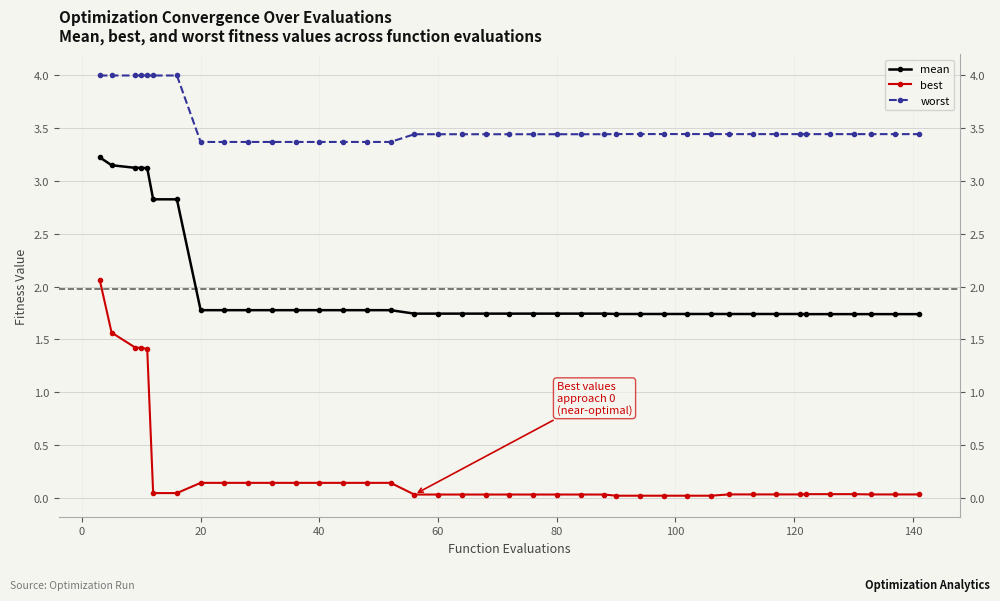

Which series has the widest spread of values?

best